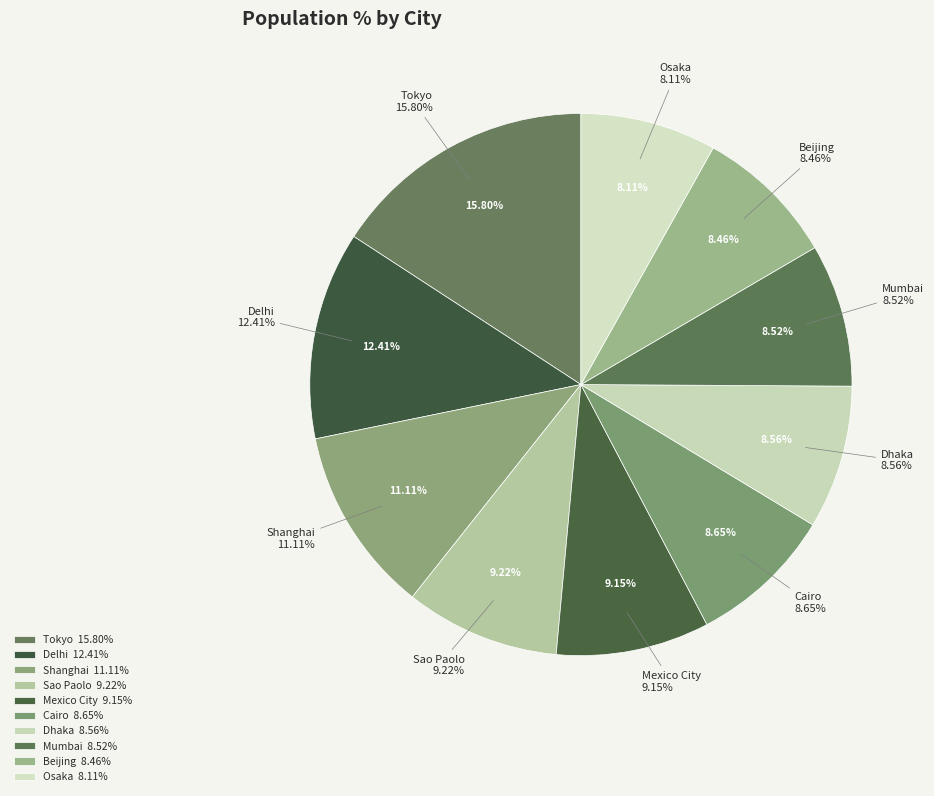

Count the number of slices in the pie.

10